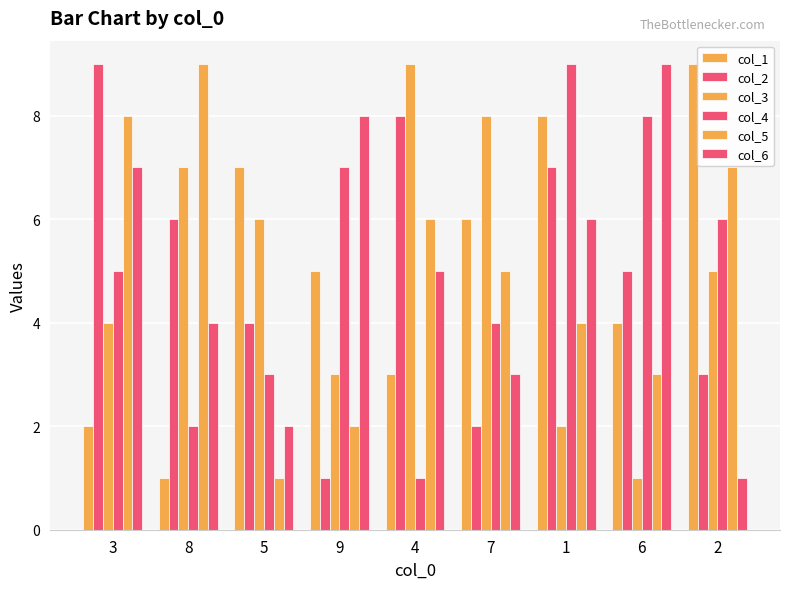

How many groups of bars are there?

9